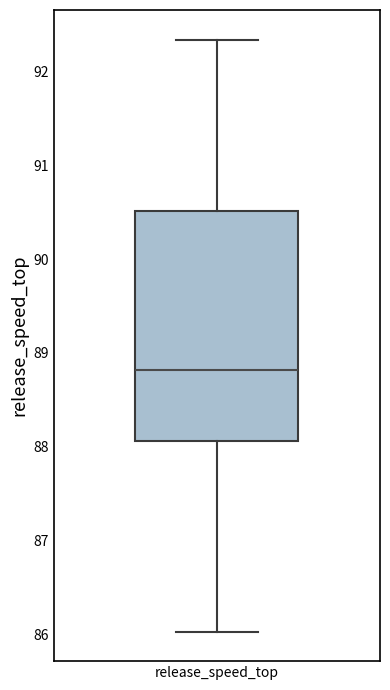

Transcribe this box plot: give where the median line is, the range the box spans, and where the two whiskers end, as read against the y-axis. The values are not printed on the chart, so give them approximately, as read against the axis.

median 88.8, box 88.1 to 90.5, whiskers 86.0 to 92.3